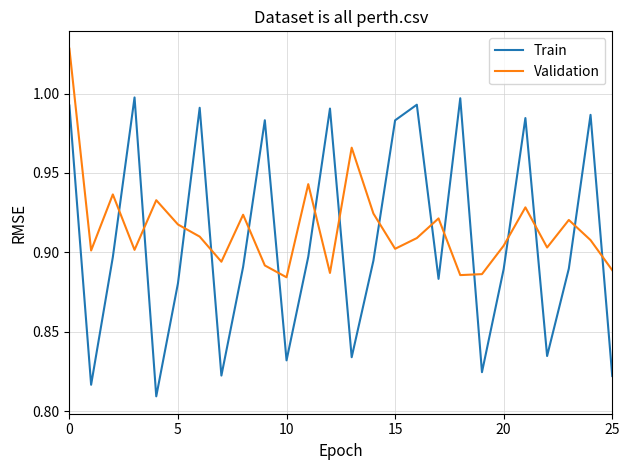

Rank the series by their maximum value, from lowest to highest.

Train, Validation